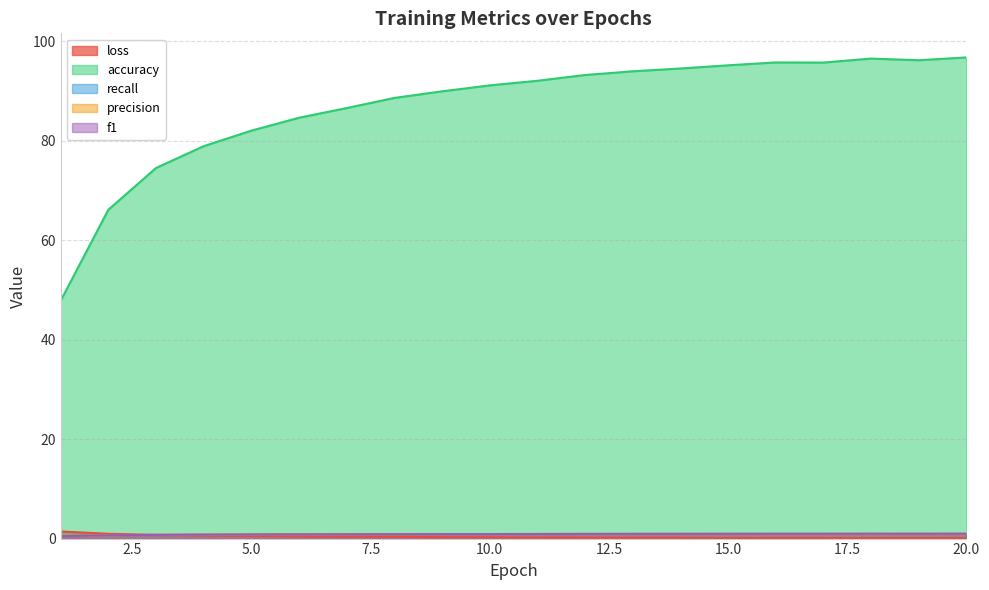

What is the difference between the maximum and minimum values in the loss series?

1.3